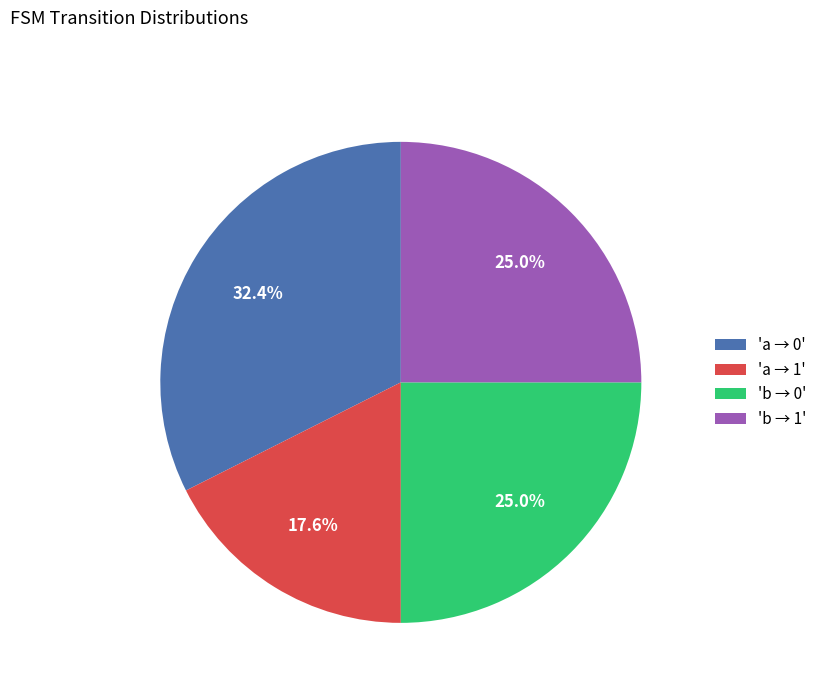

Which category has the biggest portion of the pie?

'a → 0'